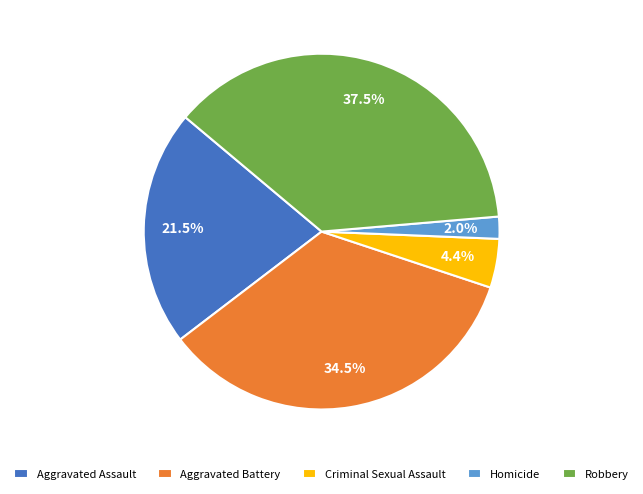

What percentage is NOT represented by Criminal Sexual Assault?

95.6%